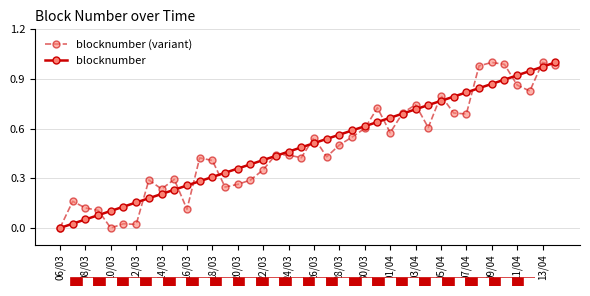

Is it true that blocknumber (variant) equals 0.1 at 14/03?

False